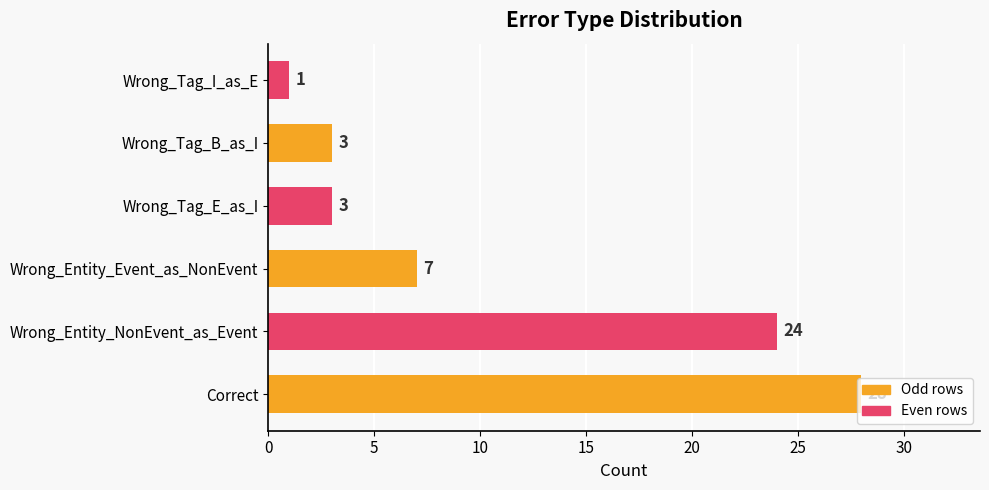

What is the sum of the values at Wrong_Entity_Event_as_NonEvent and Wrong_Tag_I_as_E?

8